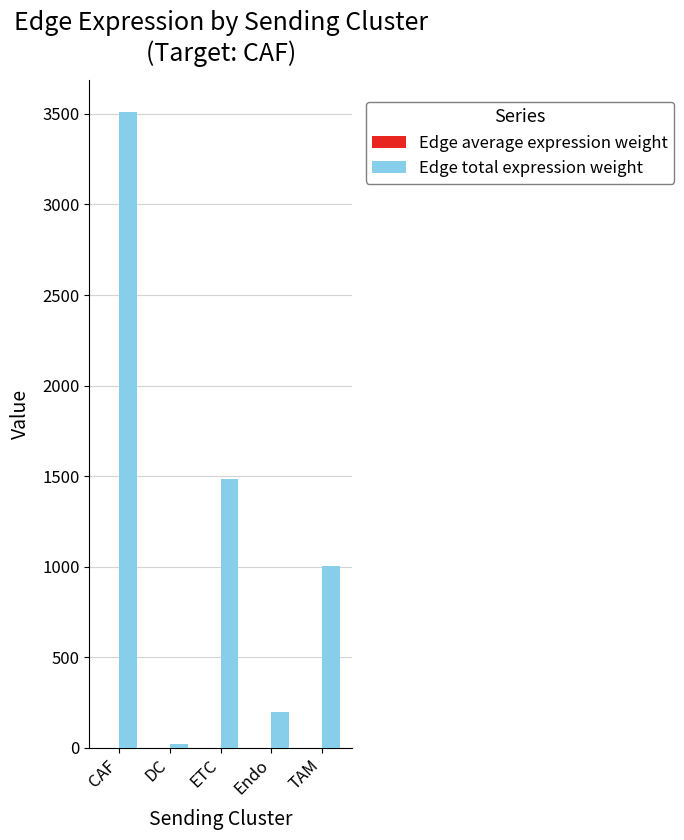

True or false: Edge total expression weight has a value of 3511.4 at CAF.

True